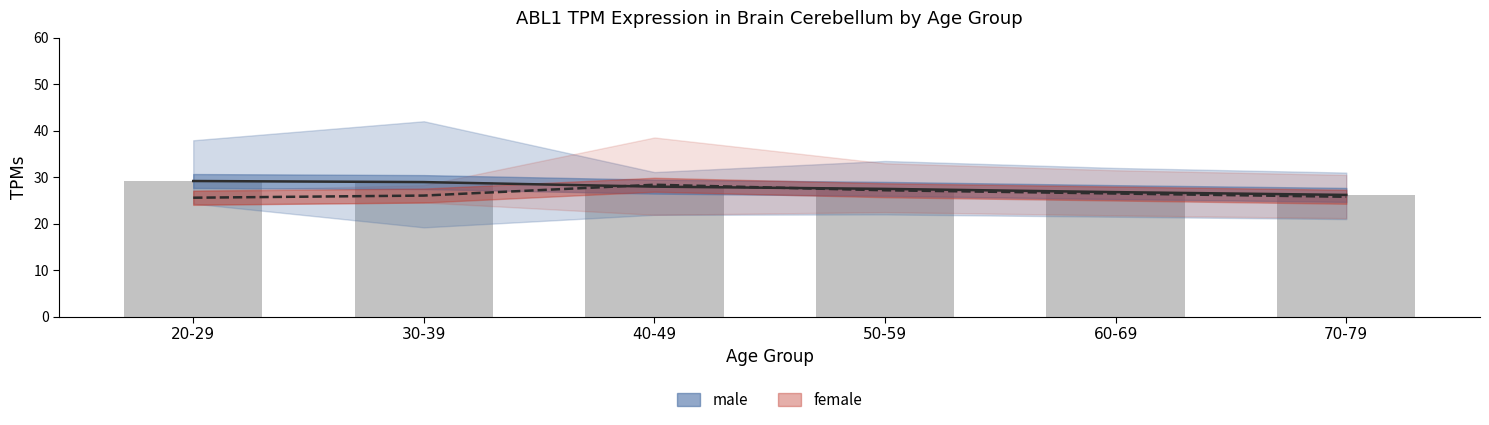

The female mean series shows 49.3 at 40-49. True or false?

False